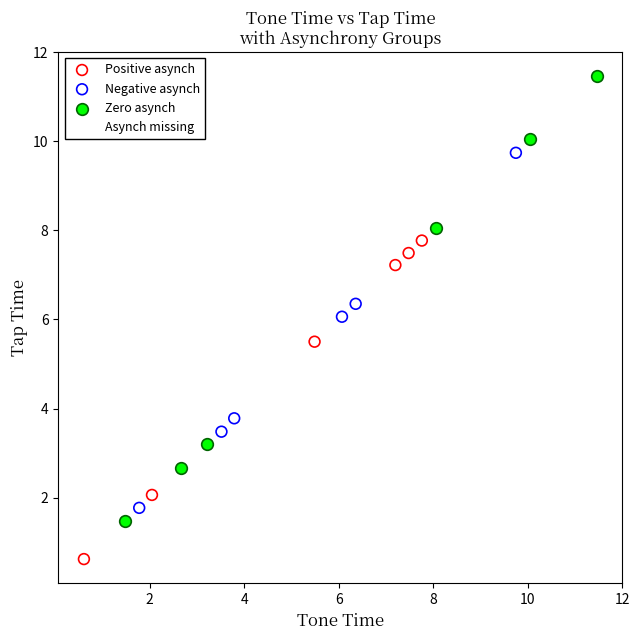

Which series has the widest spread of Y values?

Zero asynch